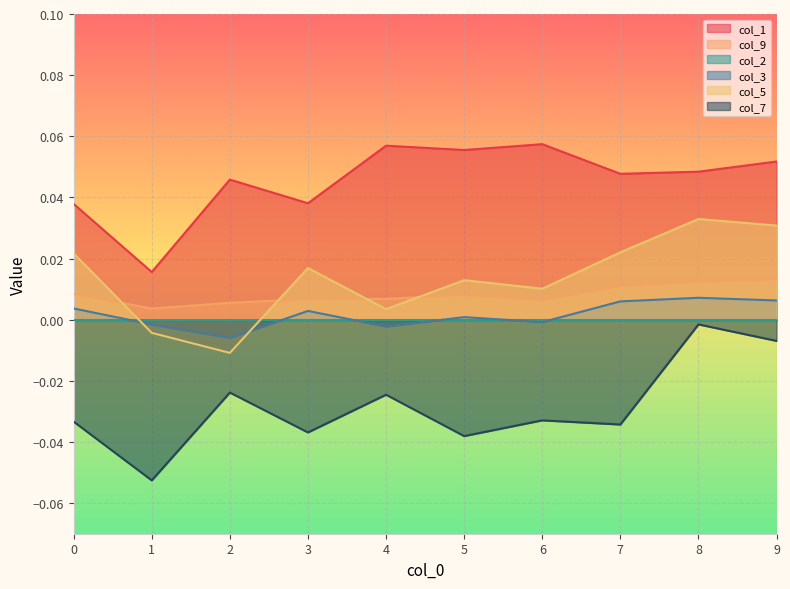

Which series has the largest range (max minus min)?

col_7